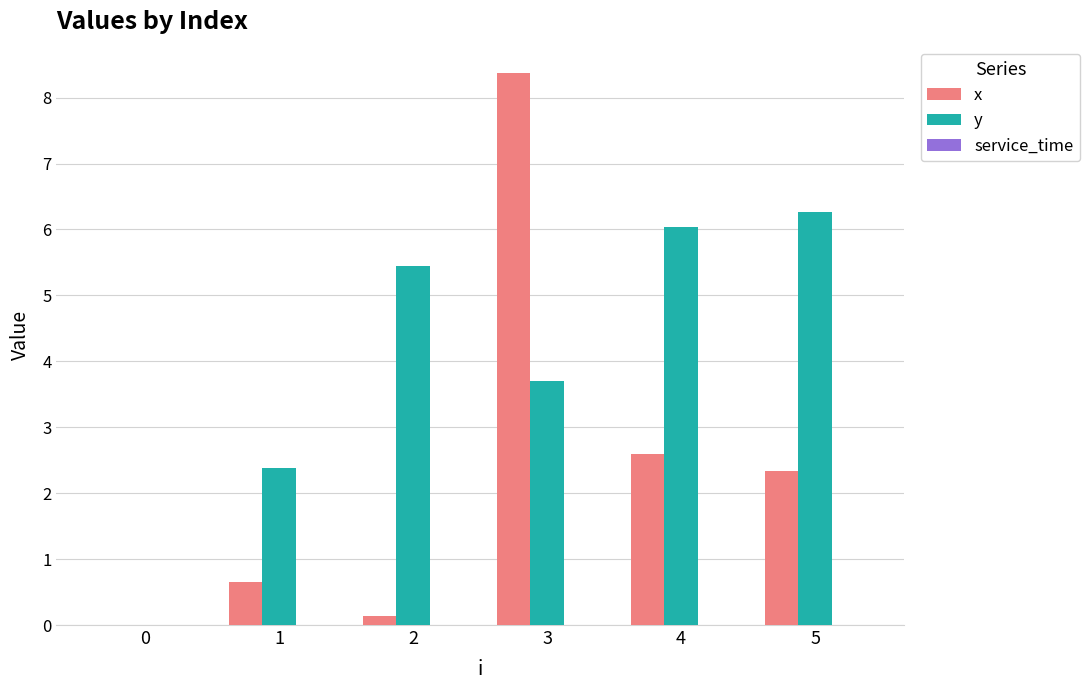

Is it true that x equals 0.0 at 0?

True